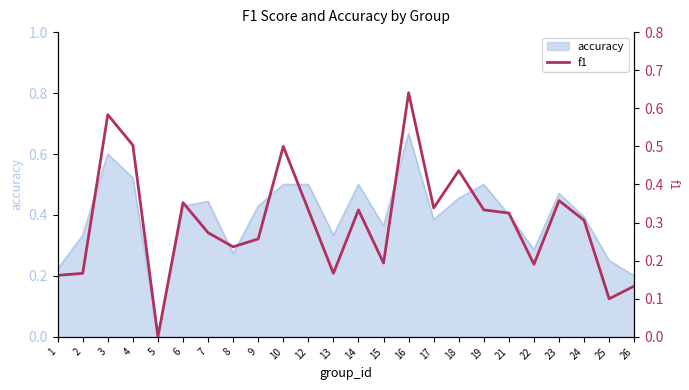

The value of accuracy at 1 is 0.1. True or false?

False